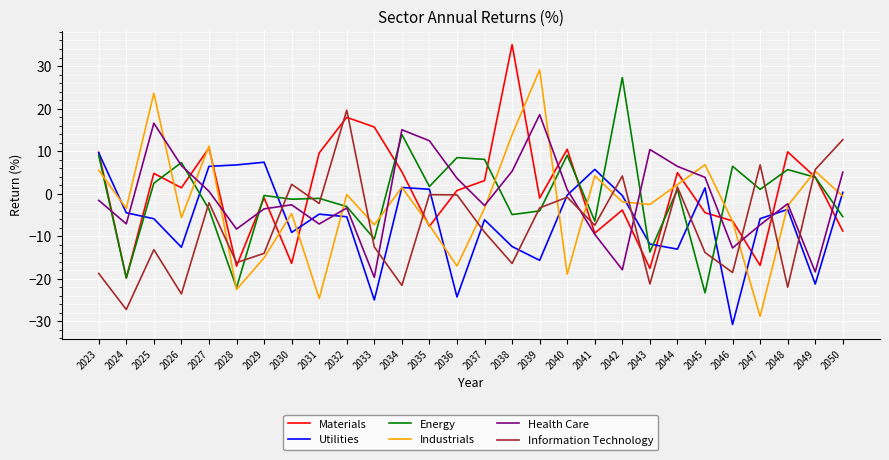

Which series ends up on top after the final intersection of Health Care and Information Technology?

Information Technology